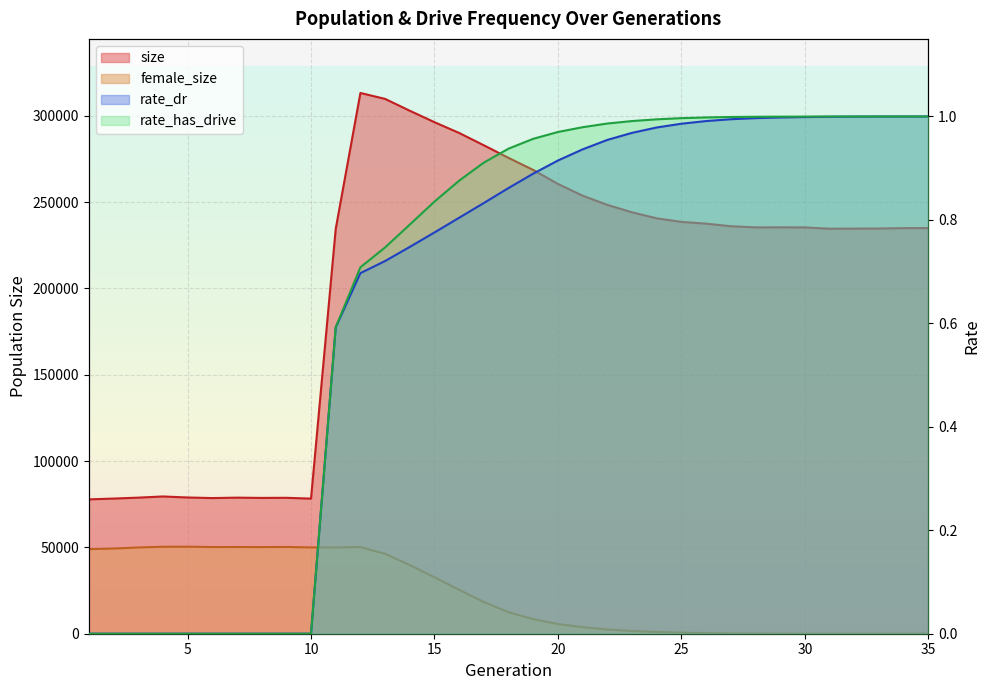

The rate_has_drive series shows 1.0 at 20. True or false?

True